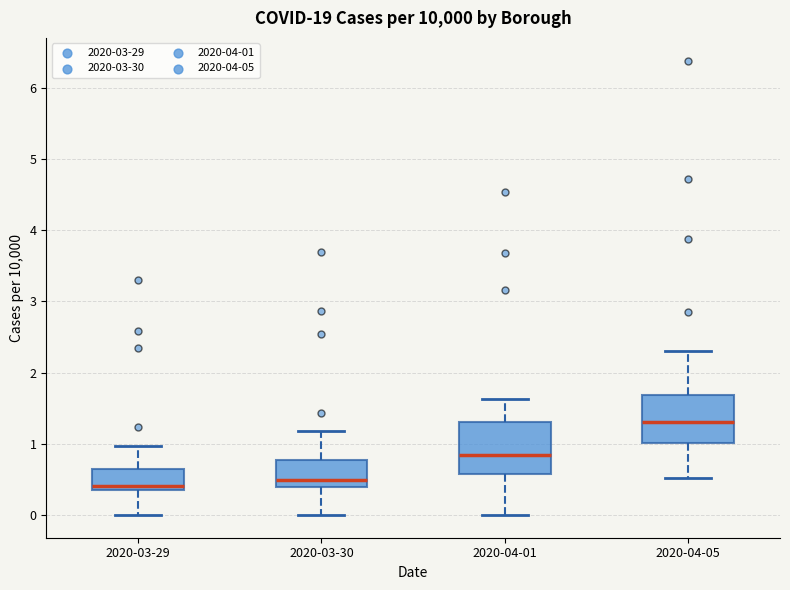

Where is the upper edge of the box for 2020-03-29 on the y-axis? The values are not printed on the chart, so give them approximately, as read against the axis.

0.6